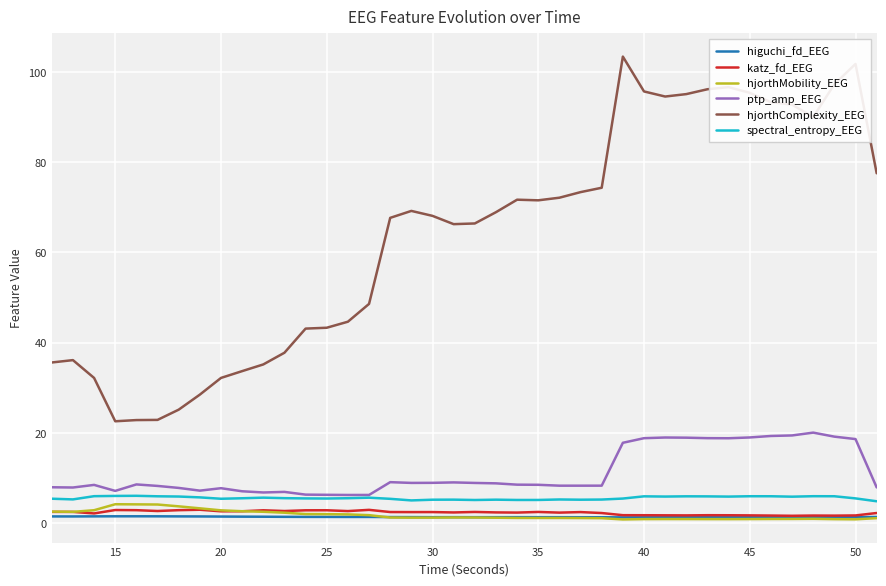

True or false: hjorthComplexity_EEG and ptp_amp_EEG cross at least once.

False